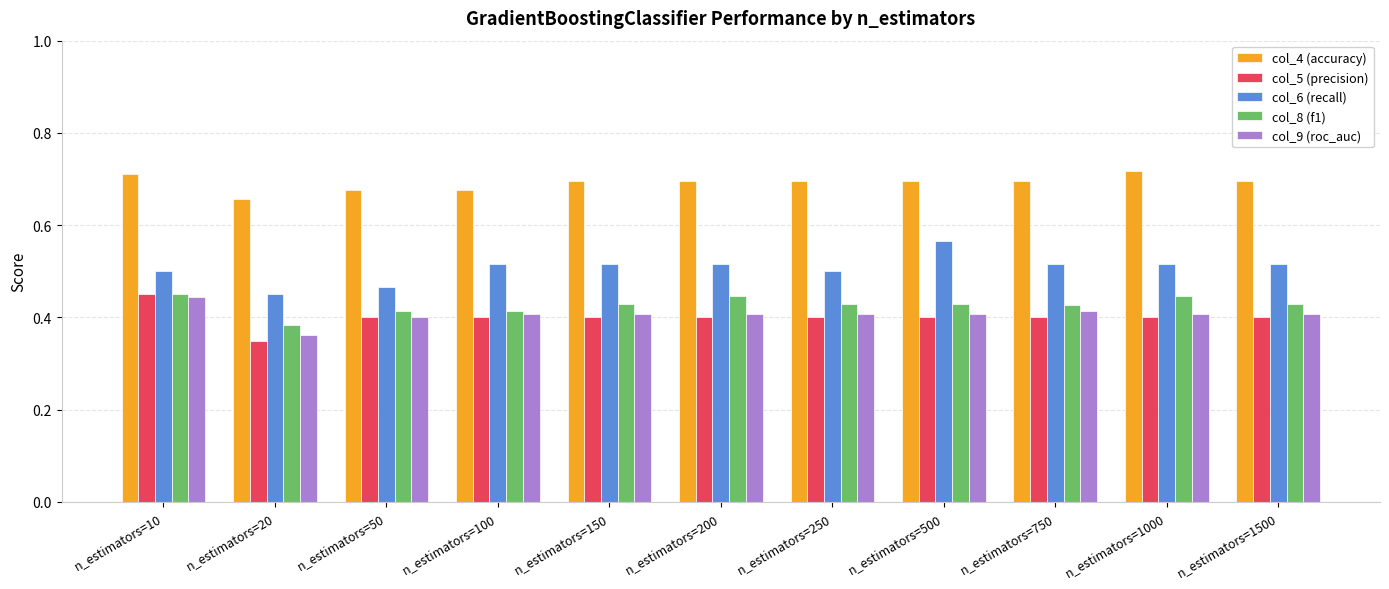

The value of col_5 (precision) at n_estimators=10 is 0.5. True or false?

True